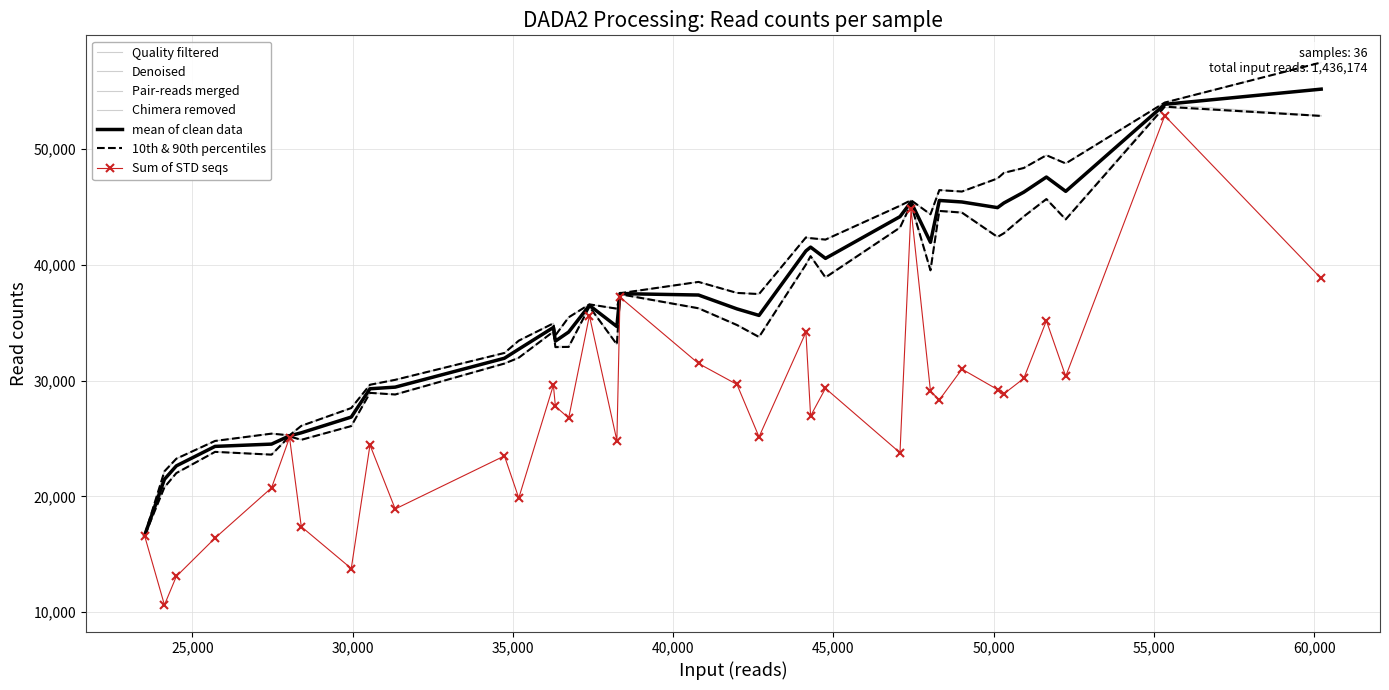

True or false: Sum of STD seqs has a value of 23773 at S011.

True